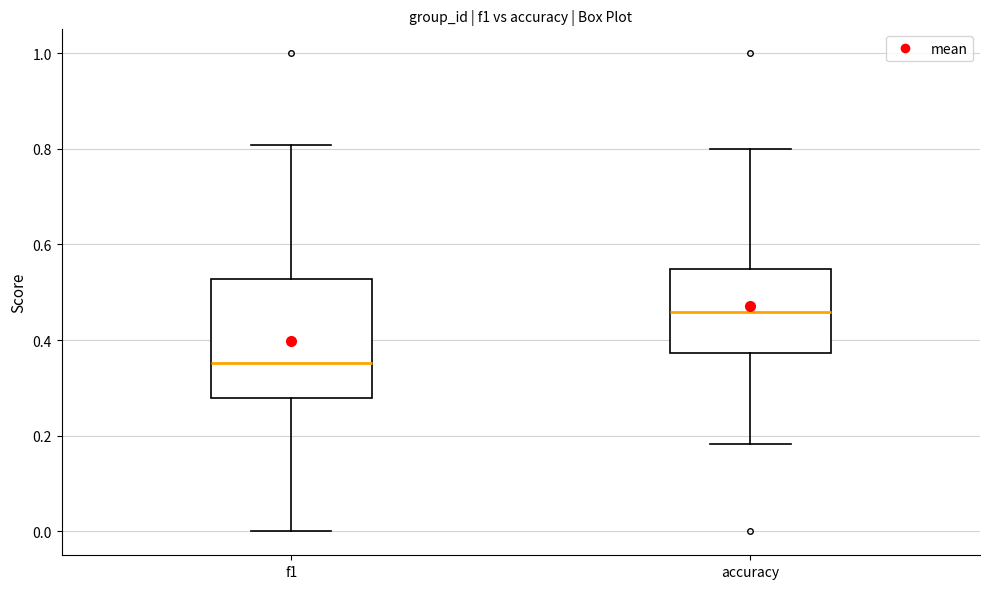

Reading left to right, transcribe this box plot: for each box, give where its median line is, the range the box spans, and where its two whiskers end, as read against the y-axis. The values are not printed on the chart, so give them approximately, as read against the axis.

f1: median 0.36, box 0.28 to 0.52, whiskers 0.00 to 0.80
accuracy: median 0.46, box 0.38 to 0.54, whiskers 0.18 to 0.80